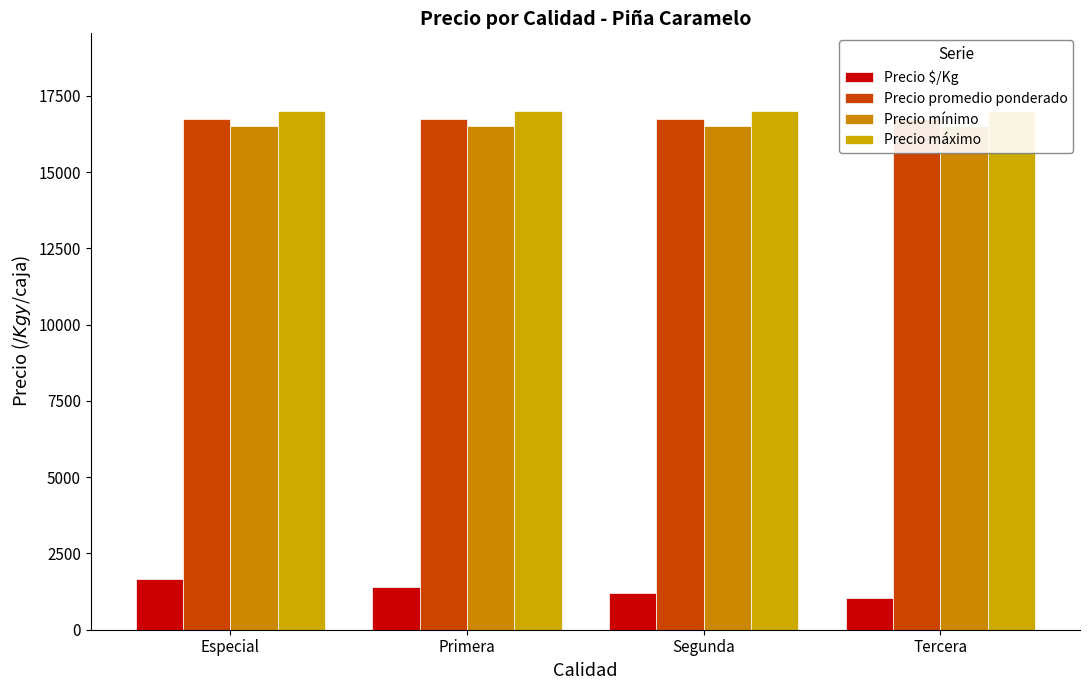

What is the label of the 2nd bar from the left?

Primera